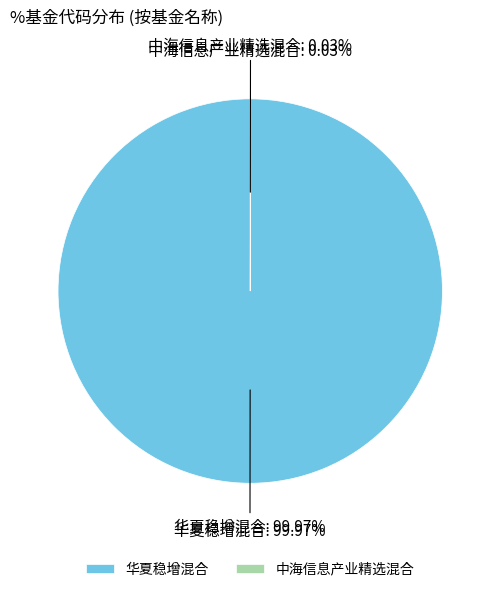

Rank the categories by value from lowest to highest.

中海信息产业精选混合, 华夏稳增混合